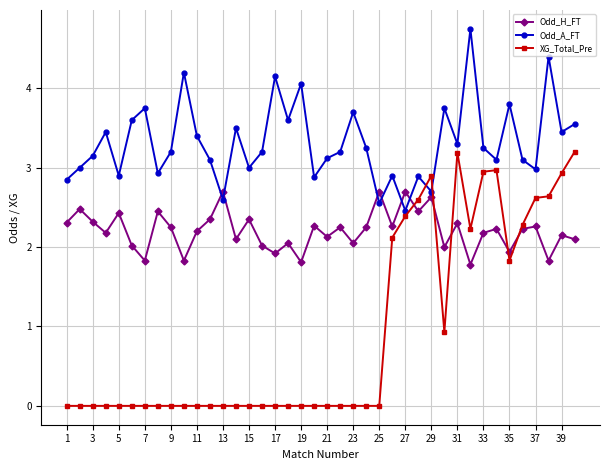

What is the value of the Odd_A_FT point at the 14th from the left?

3.5